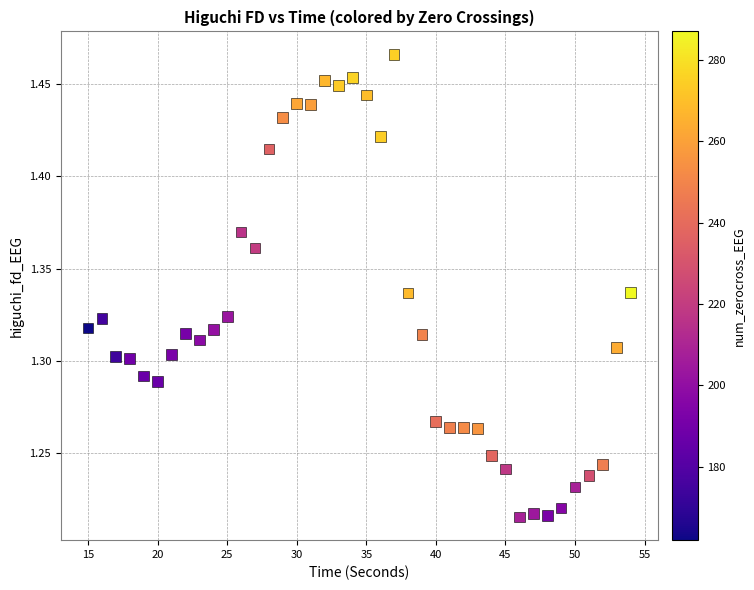

What is the range of Y values (max minus min)?

0.3